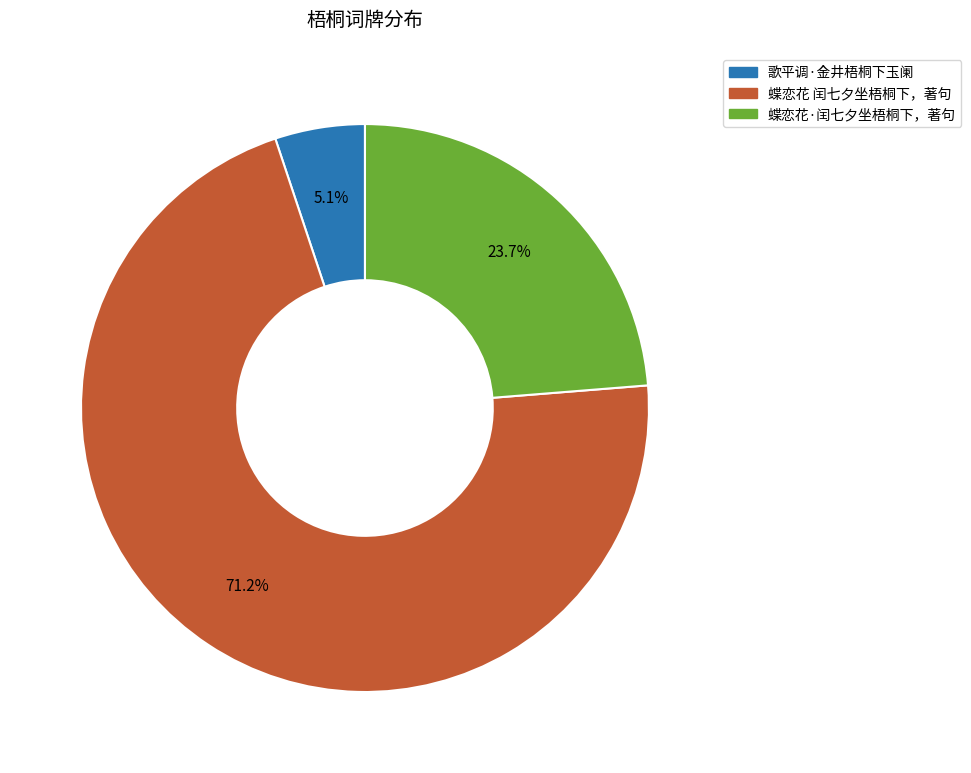

How many segments does this pie chart have?

3